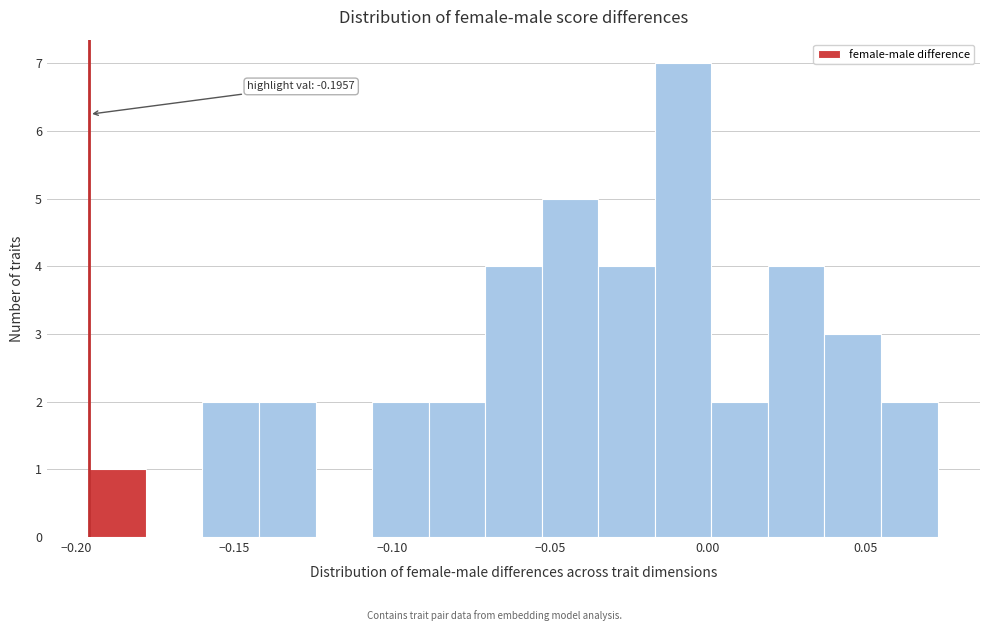

Around what value on the x-axis is the tallest bar? Give the approximate position of its centre, as read against the axis.

-0.010